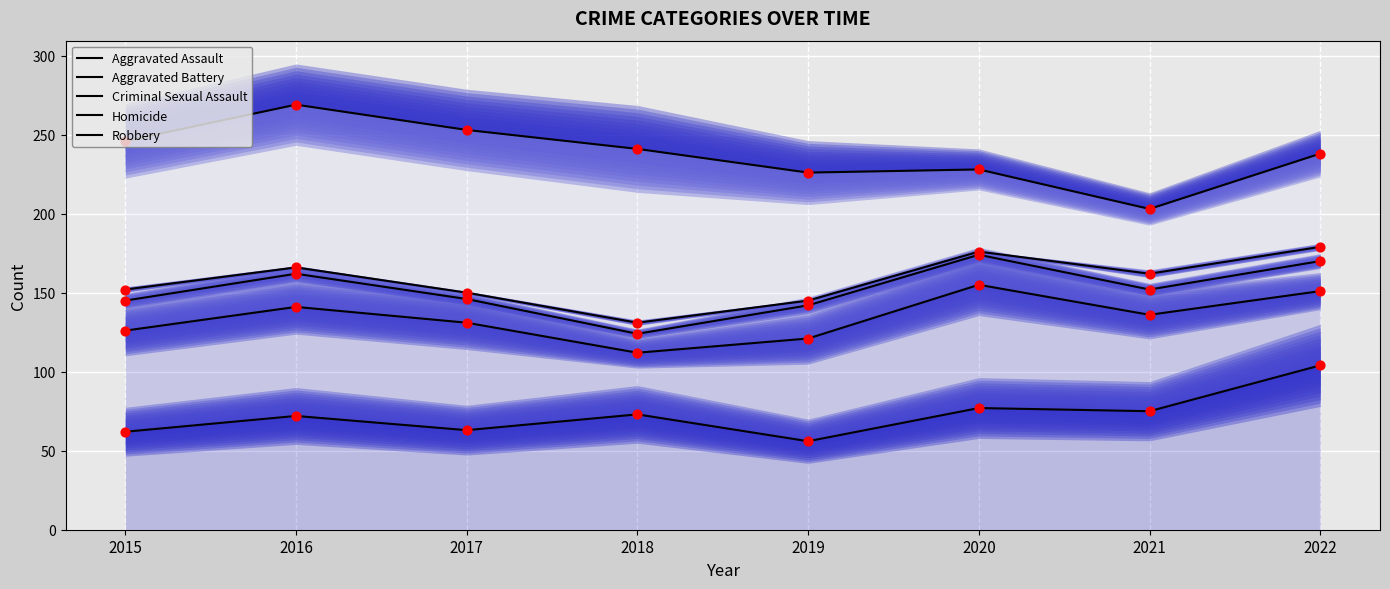

What are all the series names shown in the legend?

Aggravated Assault, Aggravated Battery, Criminal Sexual Assault, Homicide, Robbery